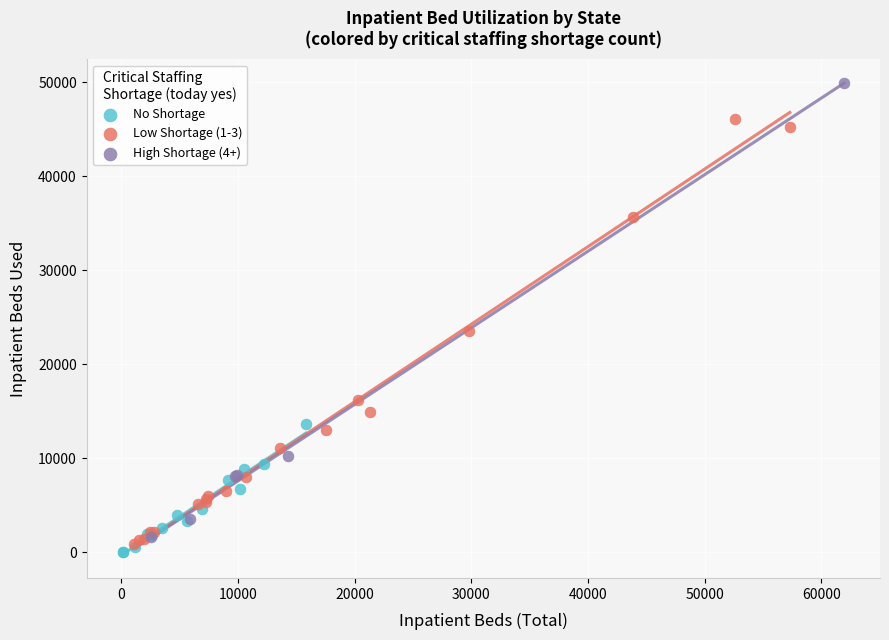

What are all the series names shown in the legend?

No Shortage, Low Shortage (1-3), High Shortage (4+)